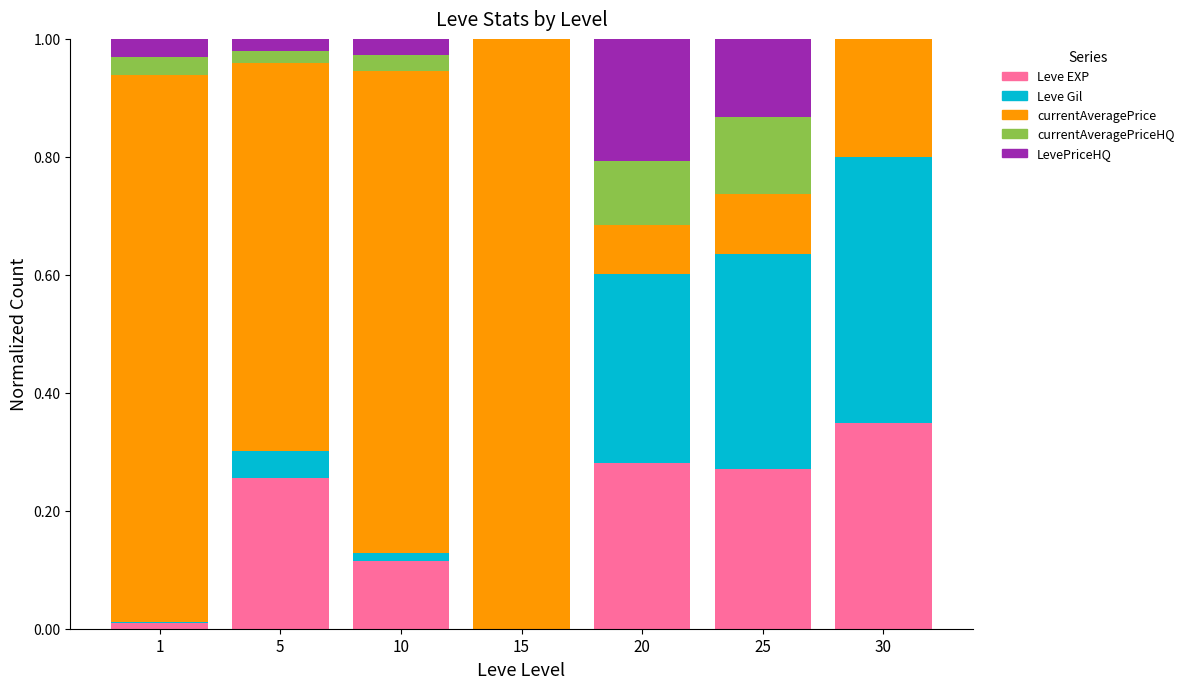

The Leve EXP series shows 0.2 at 25. True or false?

False